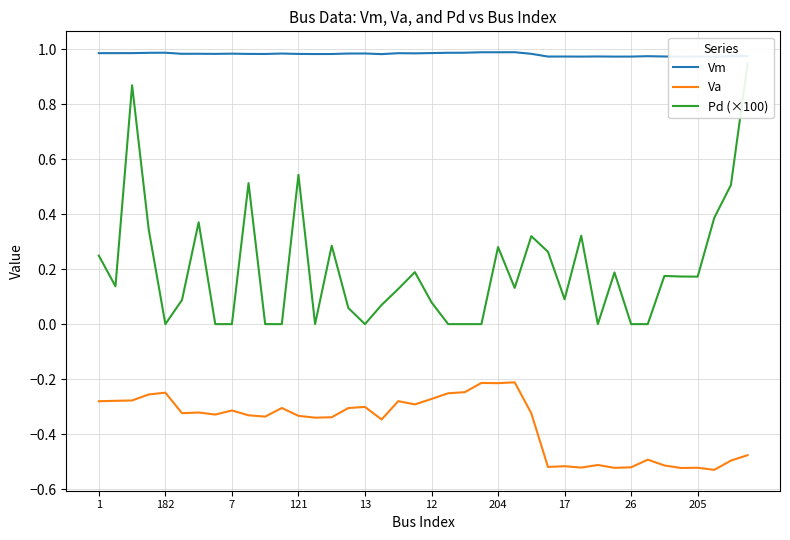

How many lines are shown in the chart?

3